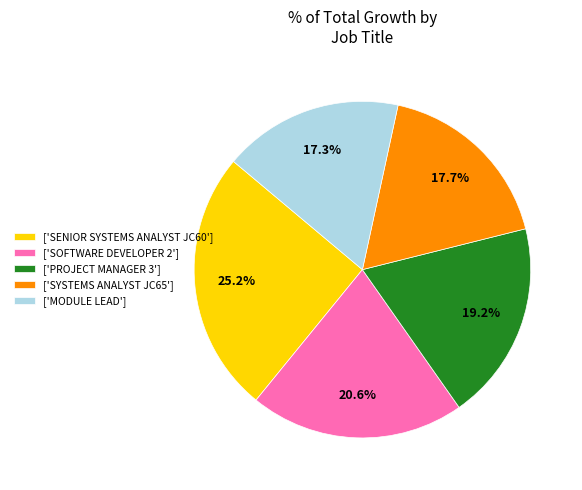

Approximately how many times larger is the value at ['SENIOR SYSTEMS ANALYST JC60'] compared to ['PROJECT MANAGER 3']?

1.3